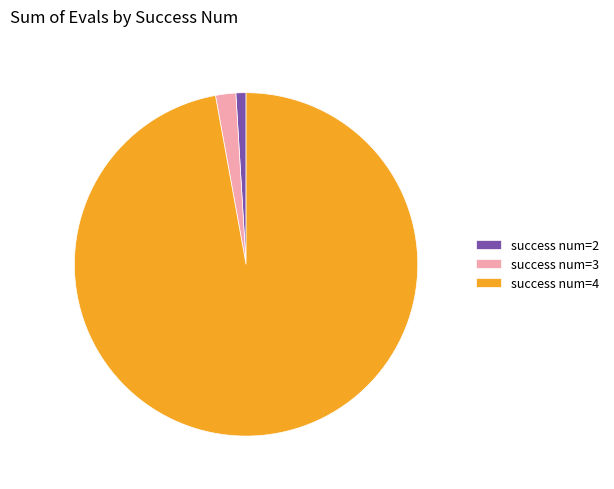

Count the number of slices in the pie.

3